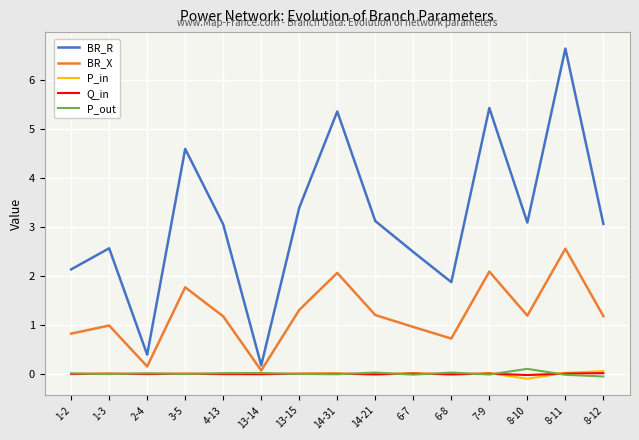

Does the chart display data point markers on the line(s)?

No